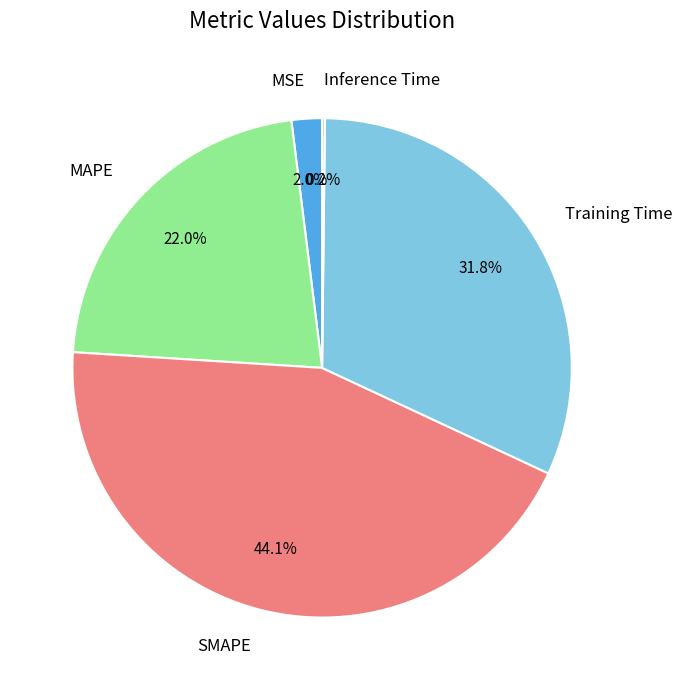

Is there any slice that represents more than half of the pie?

No